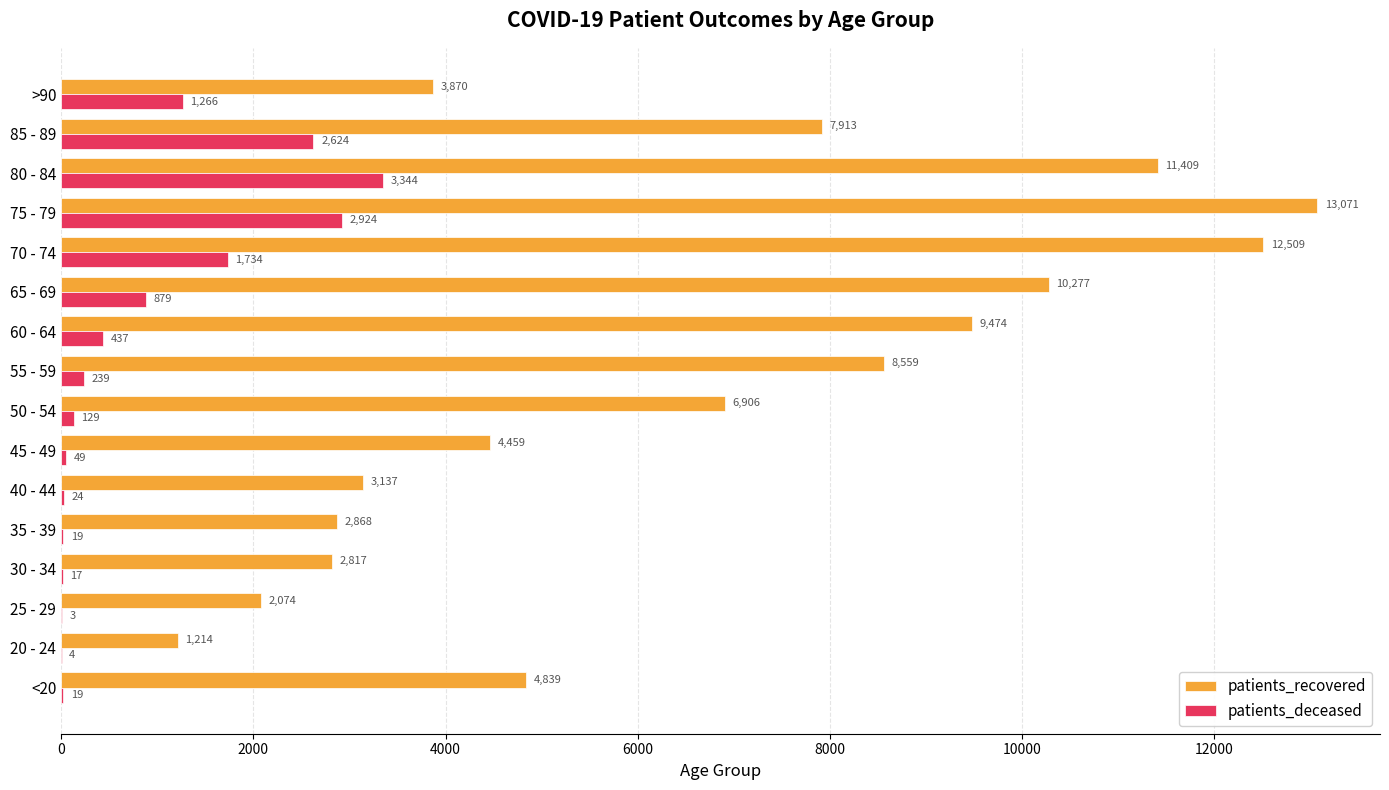

What are all the series names shown in the legend?

patients_recovered, patients_deceased